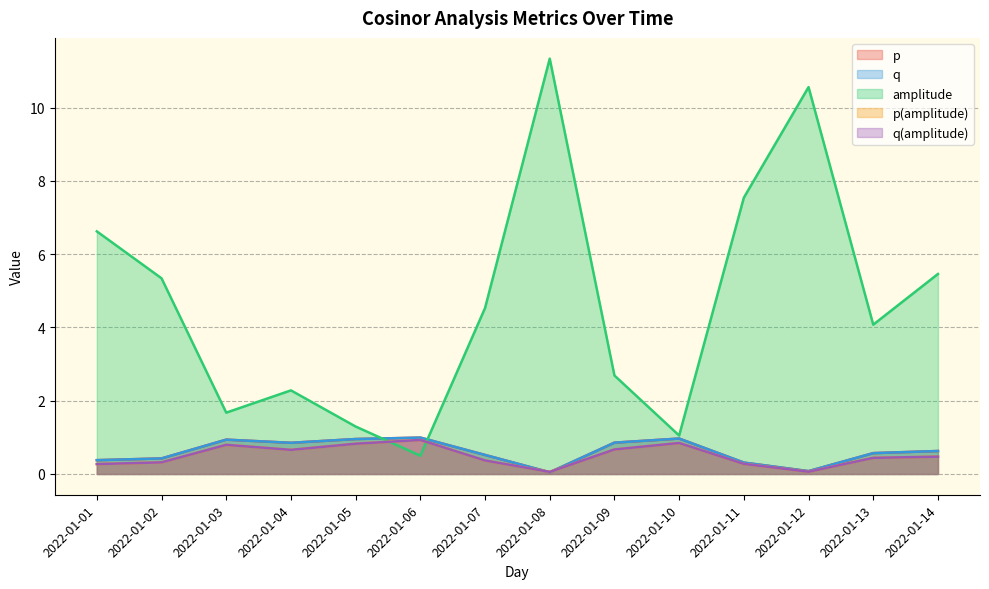

Reading left to right, transcribe all the data shown in this chart.

p: 2022-01-01=0.4	2022-01-02=0.4	2022-01-03=0.9	2022-01-04=0.9	2022-01-05=1.0	2022-01-06=1.0	2022-01-07=0.5	2022-01-08=0.0	2022-01-09=0.9	2022-01-10=1.0	2022-01-11=0.3	2022-01-12=0.1	2022-01-13=0.6	2022-01-14=0.6
q: 2022-01-01=0.4	2022-01-02=0.4	2022-01-03=0.9	2022-01-04=0.9	2022-01-05=1.0	2022-01-06=1.0	2022-01-07=0.5	2022-01-08=0.0	2022-01-09=0.9	2022-01-10=1.0	2022-01-11=0.3	2022-01-12=0.1	2022-01-13=0.6	2022-01-14=0.6
amplitude: 2022-01-01=6.6	2022-01-02=5.3	2022-01-03=1.7	2022-01-04=2.3	2022-01-05=1.3	2022-01-06=0.5	2022-01-07=4.5	2022-01-08=11.3	2022-01-09=2.7	2022-01-10=1.0	2022-01-11=7.5	2022-01-12=10.6	2022-01-13=4.1	2022-01-14=5.5
p(amplitude): 2022-01-01=0.3	2022-01-02=0.3	2022-01-03=0.8	2022-01-04=0.7	2022-01-05=0.8	2022-01-06=0.9	2022-01-07=0.4	2022-01-08=0.1	2022-01-09=0.7	2022-01-10=0.8	2022-01-11=0.3	2022-01-12=0.1	2022-01-13=0.4	2022-01-14=0.5
q(amplitude): 2022-01-01=0.3	2022-01-02=0.3	2022-01-03=0.8	2022-01-04=0.7	2022-01-05=0.8	2022-01-06=0.9	2022-01-07=0.4	2022-01-08=0.1	2022-01-09=0.7	2022-01-10=0.8	2022-01-11=0.3	2022-01-12=0.1	2022-01-13=0.4	2022-01-14=0.5